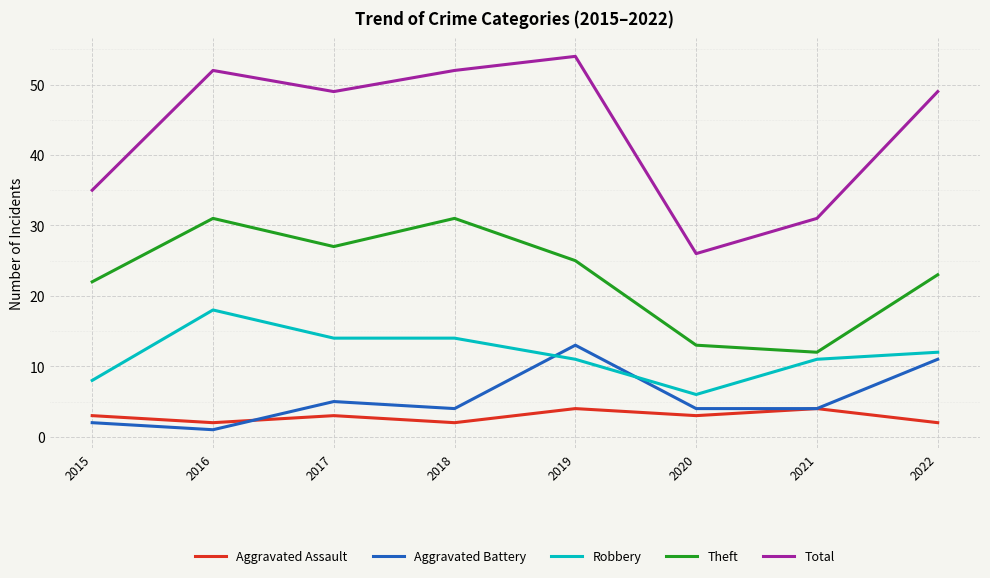

True or false: Theft and Robbery cross at least once.

False